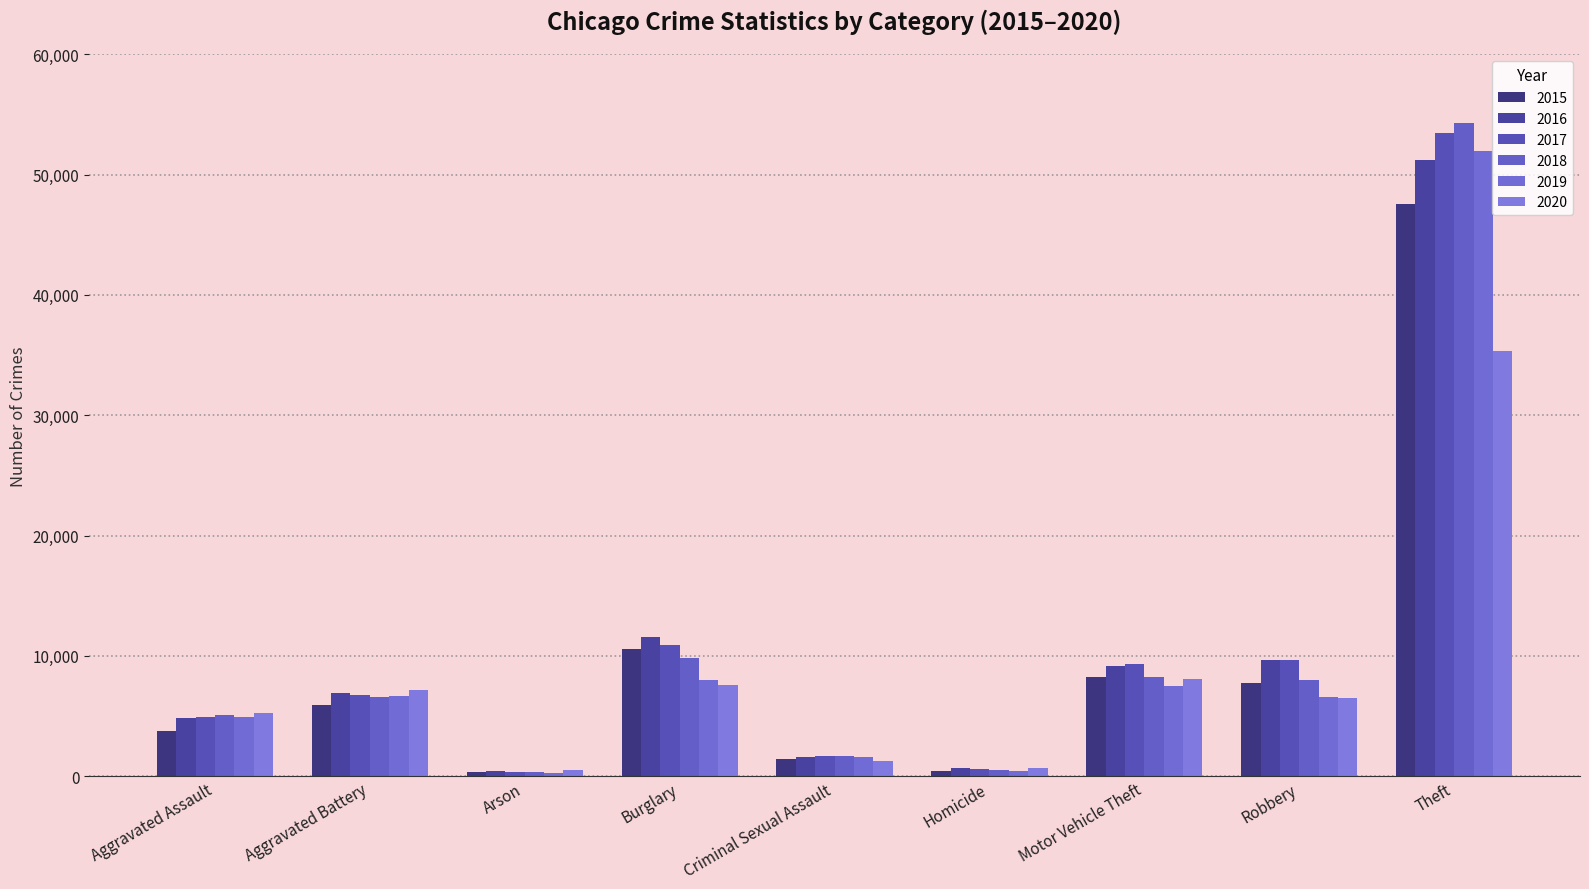

What position from the left is Arson?

3